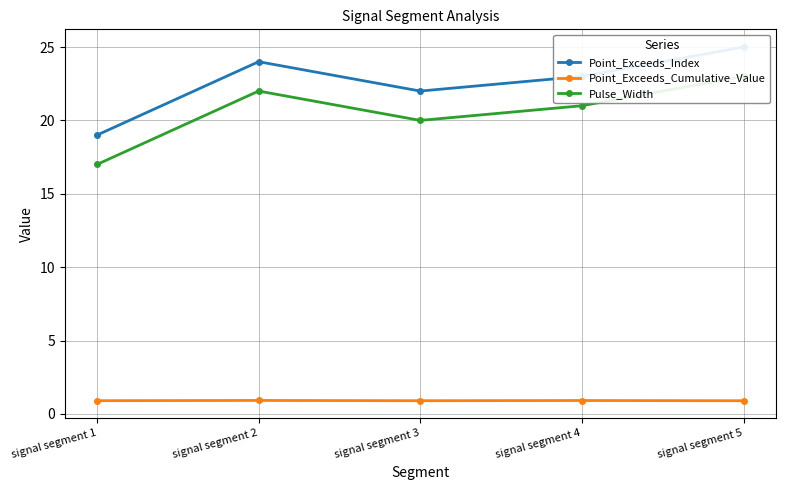

Between signal segment 3 and signal segment 4, which series saw the biggest shift?

Point_Exceeds_Index